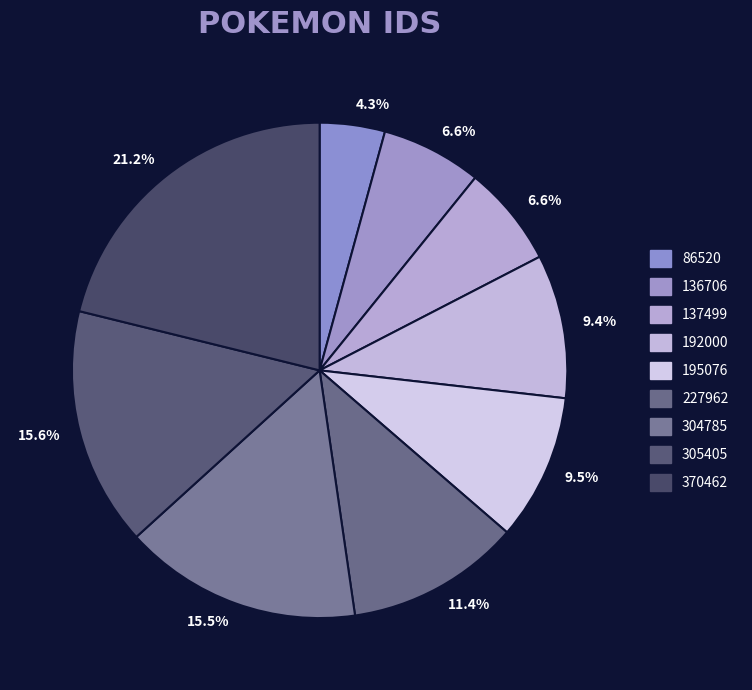

Is 305405 the majority of the pie?

No